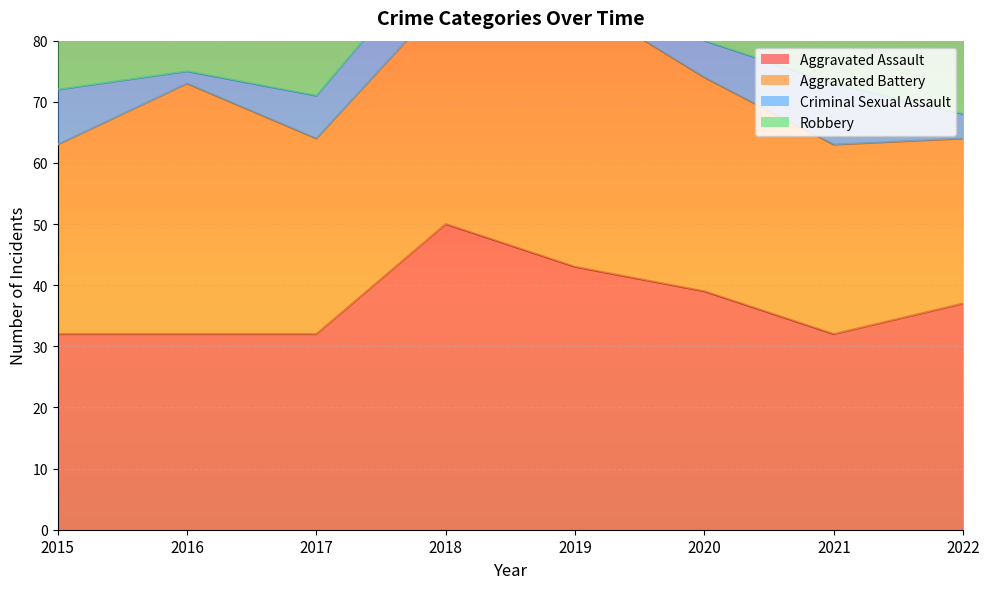

Which series has the widest spread of values?

Robbery